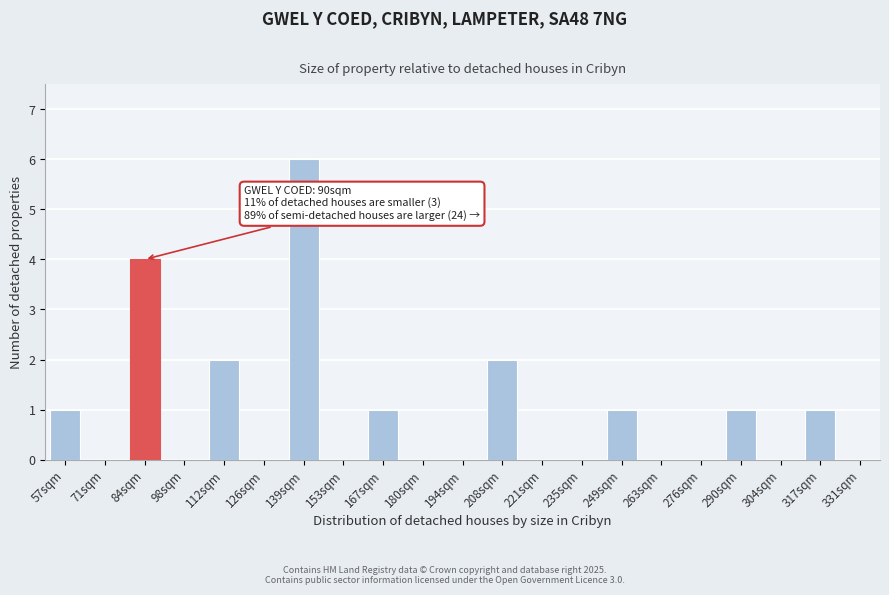

What is the change in value from 139sqm to 194sqm?

-6